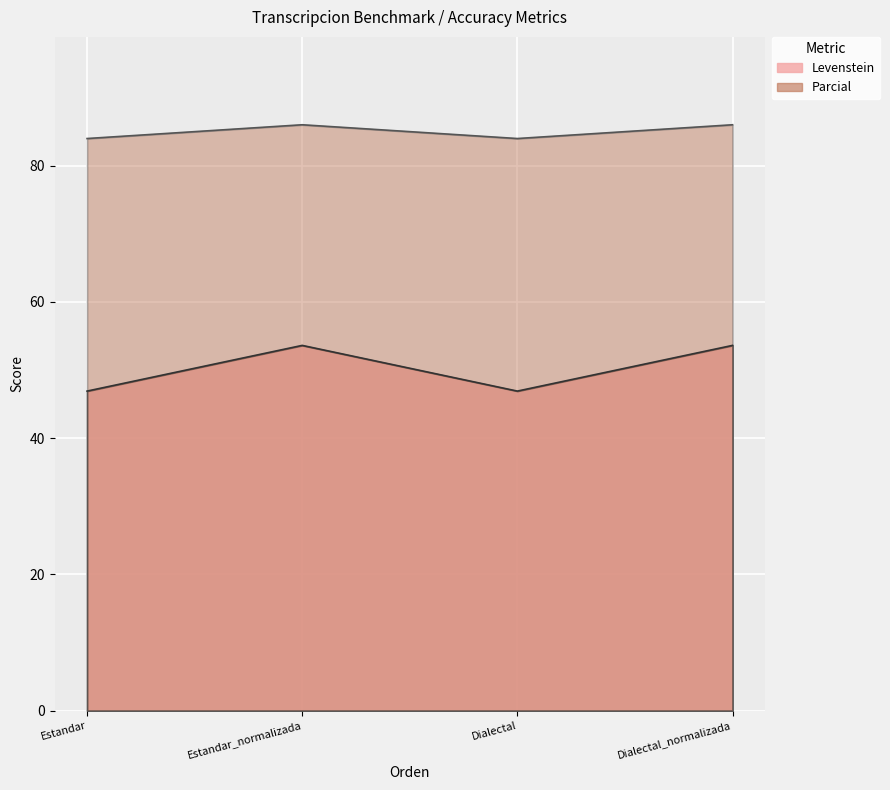

What is the minimum value shown in the chart?

46.9